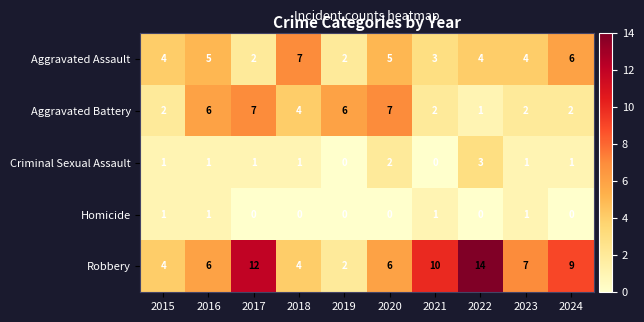

Is the value of Aggravated Battery at 2015 greater than the value of Aggravated Assault at 2022?

No